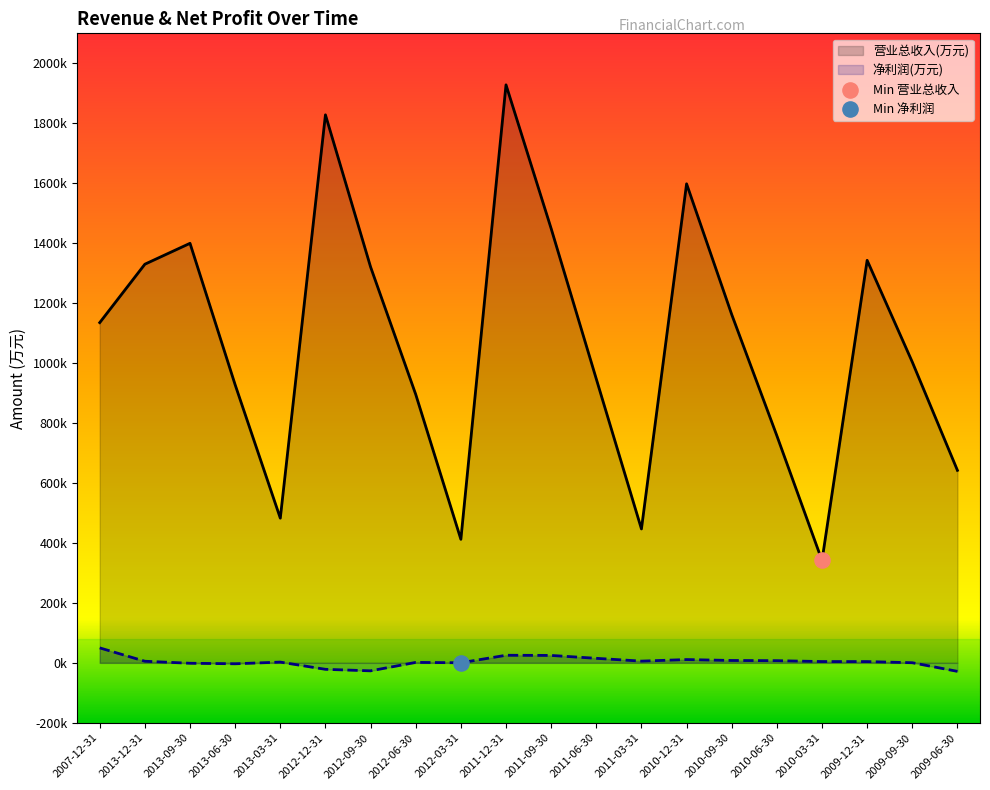

Which series contains the highest Y value?

营业总收入(万元)